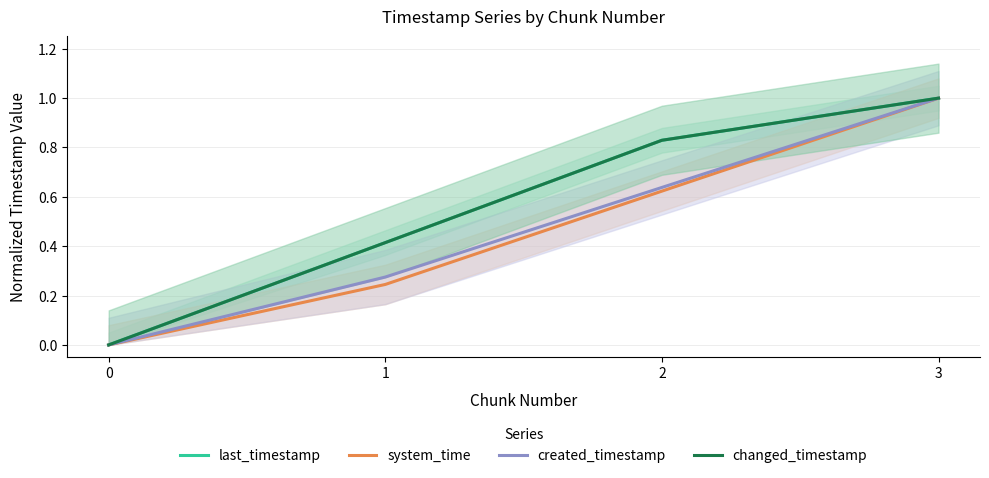

Is it true that changed_timestamp equals 0.8 at 2?

True